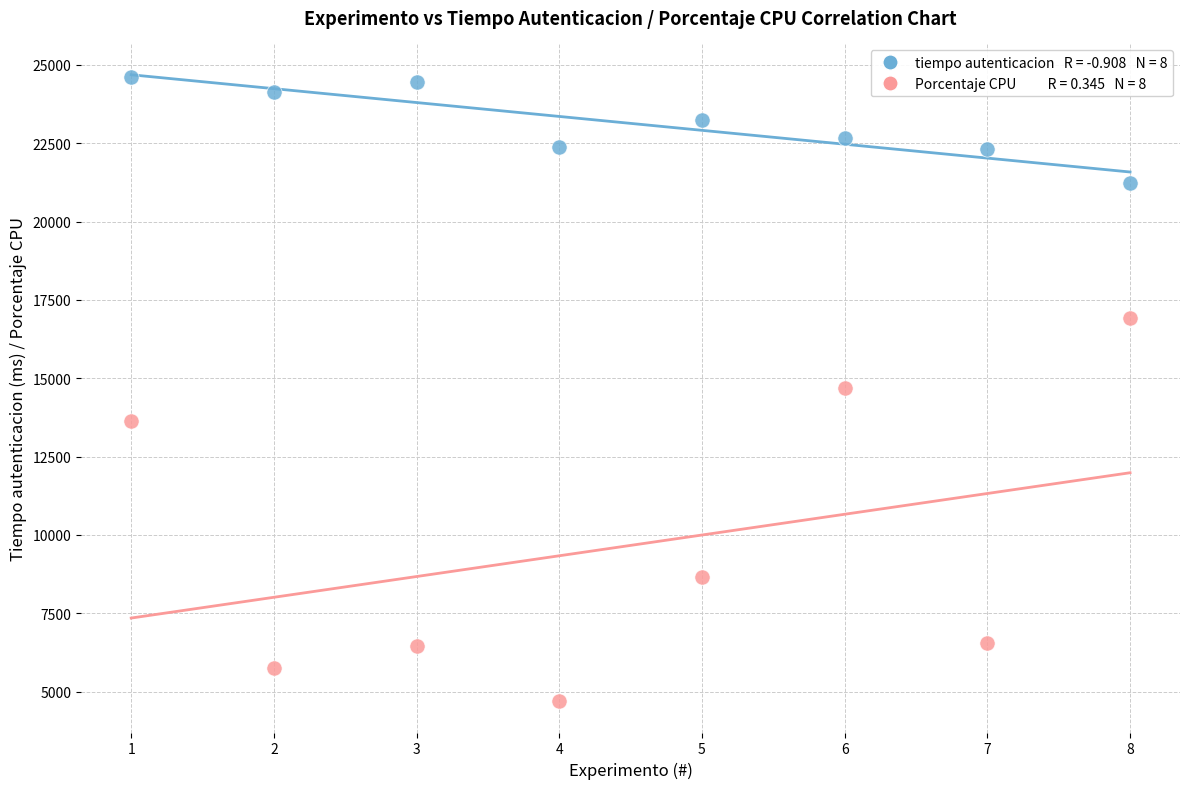

Across all data points, what is the range of X values (max minus min)?

7